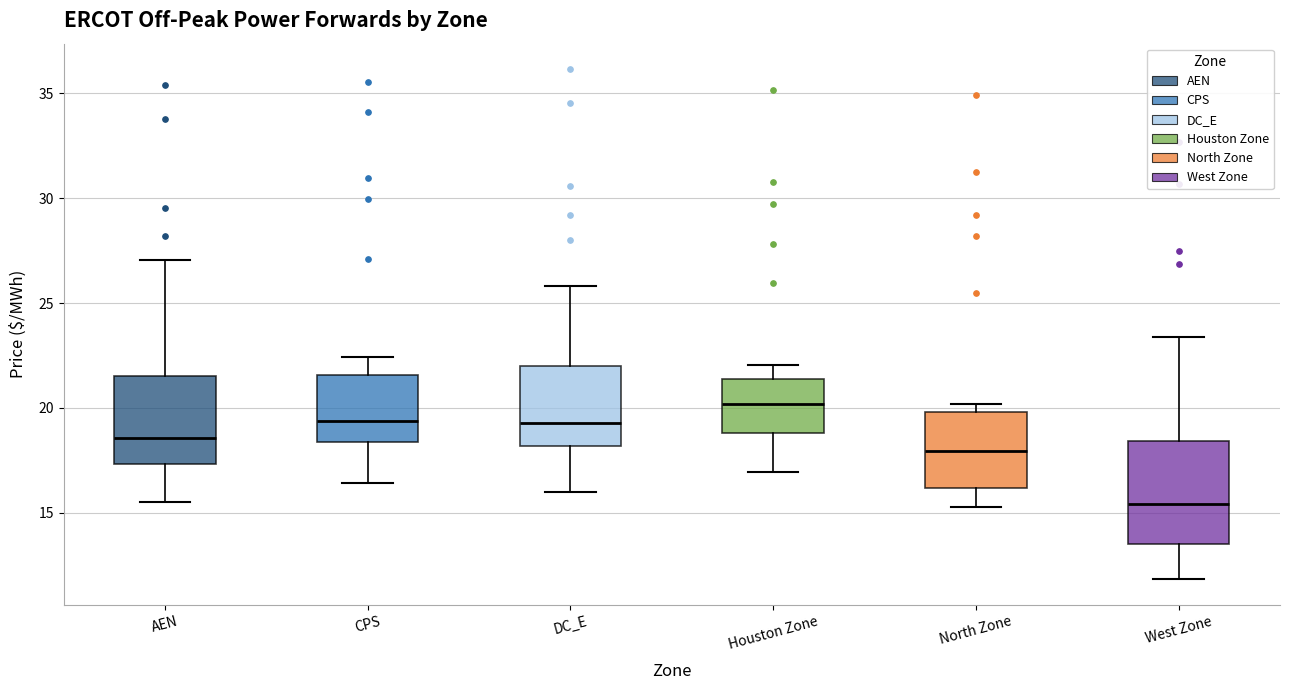

Where is the upper edge of the box for AEN on the y-axis? The values are not printed on the chart, so give them approximately, as read against the axis.

21.5